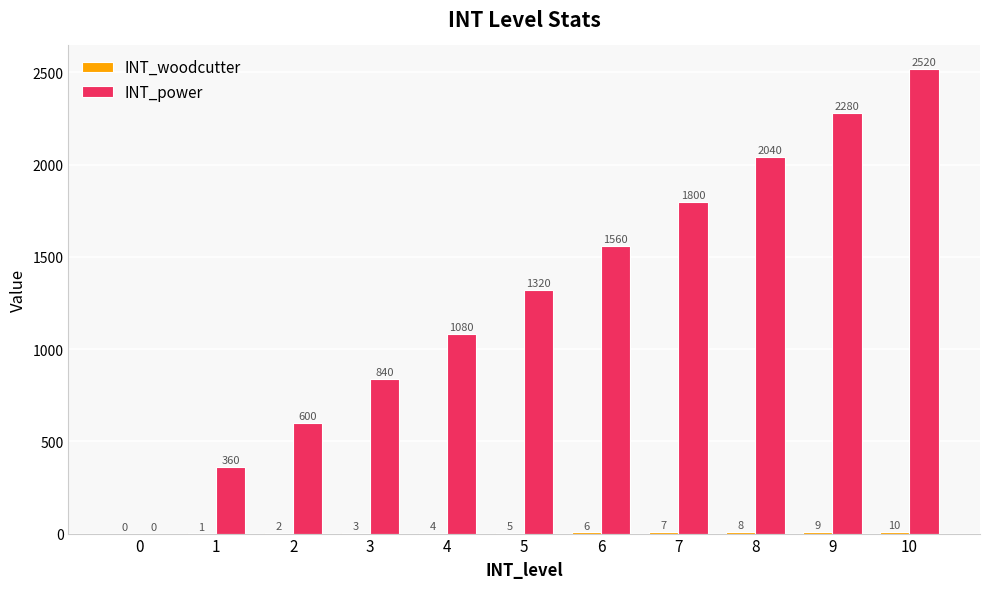

Read the INT_power value at 4.

1080